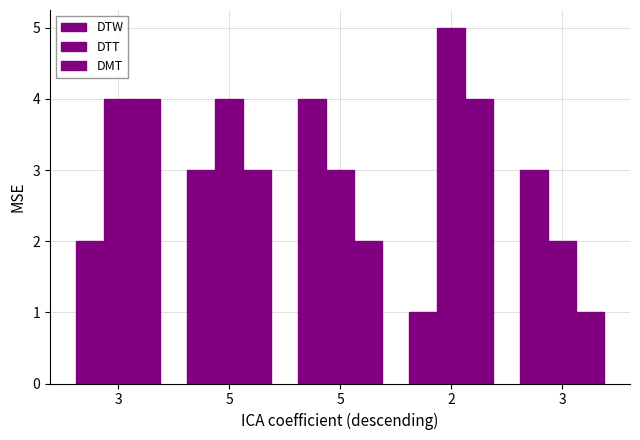

How many categories are shown in the chart?

5